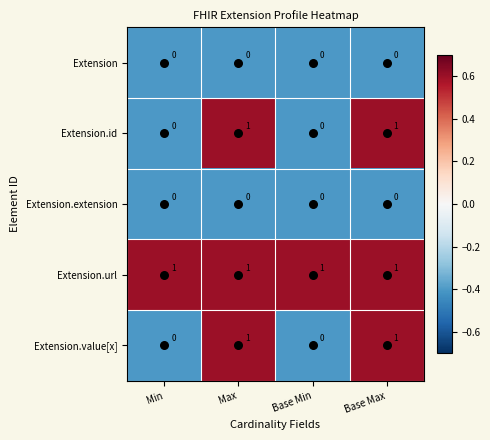

What is the sum of all Extension.url values?

4